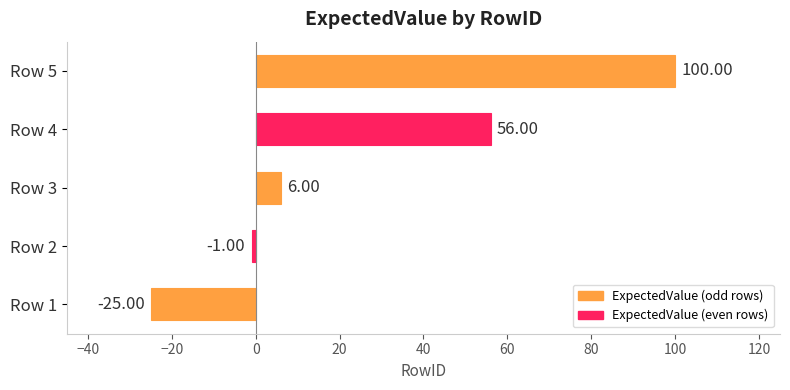

What is the change in value from Row 3 to Row 4?

+50